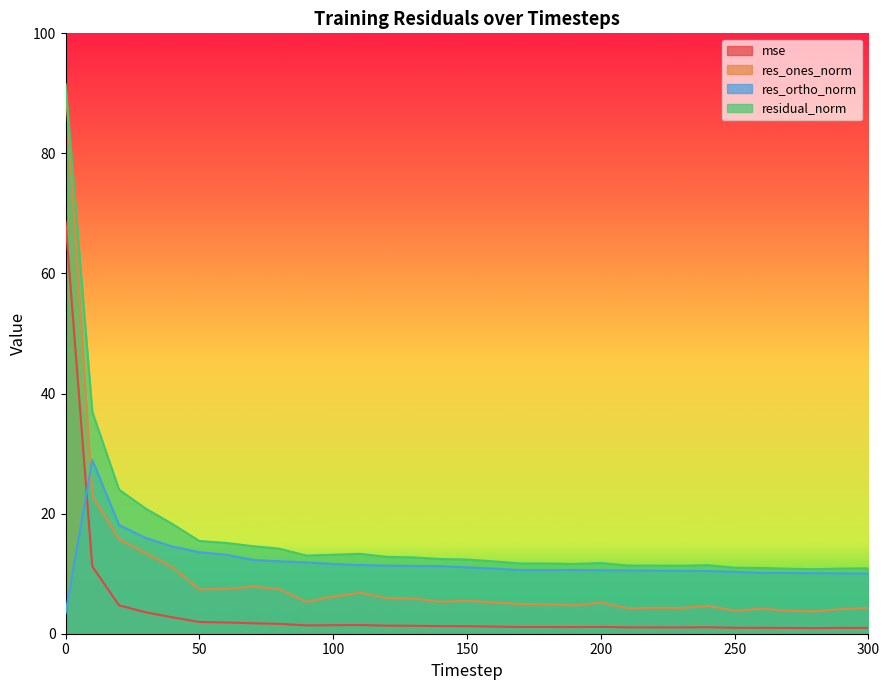

Where is res_ortho_norm nearest to the value 16?

30